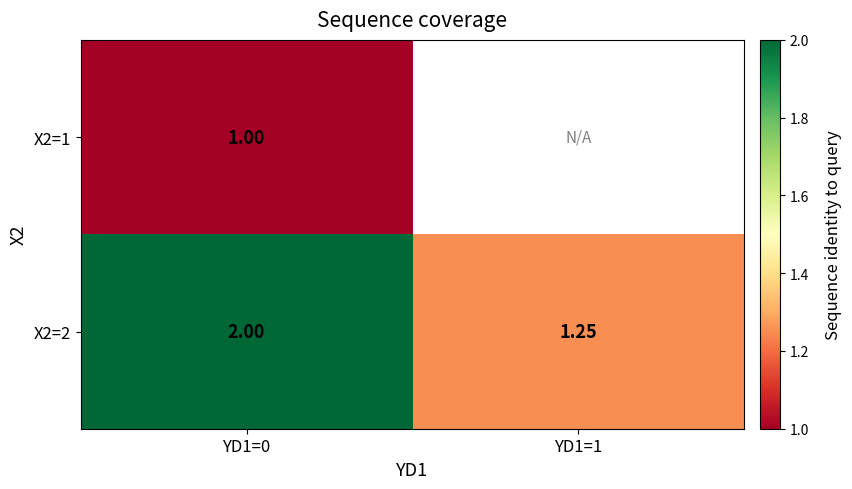

What is the sum of all X2=2 values?

3.2